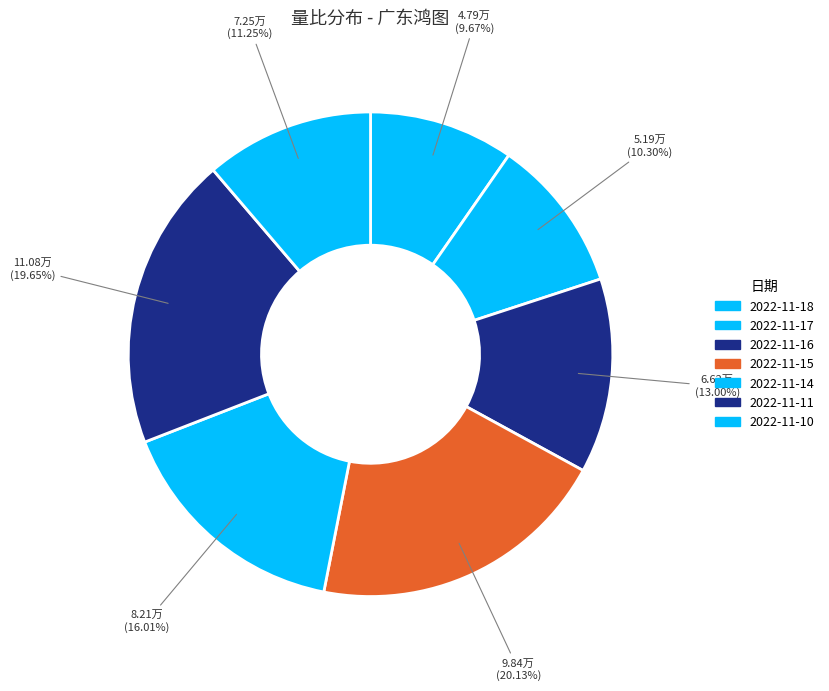

Which slice is the smallest?

2022-11-18